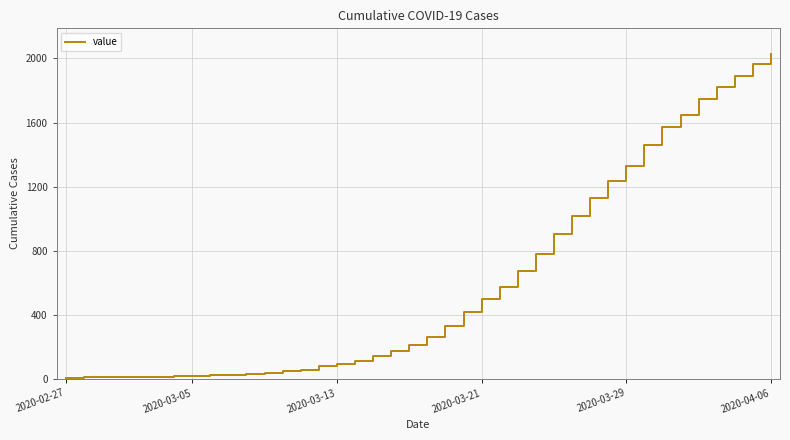

What is the maximum value shown in the chart?

2026